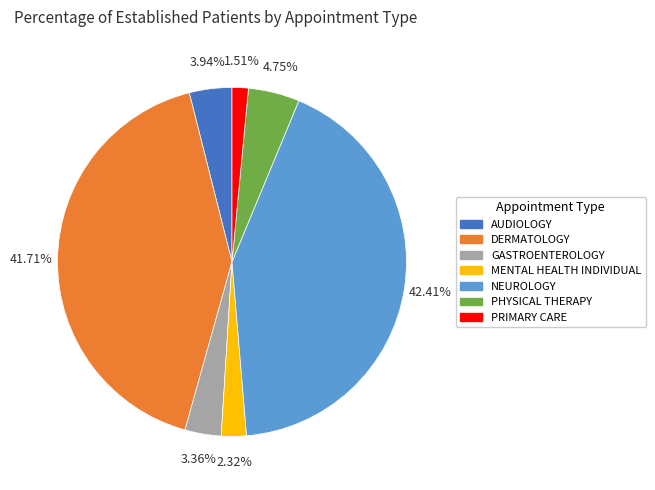

To the nearest percent, what portion does GASTROENTEROLOGY represent?

3%